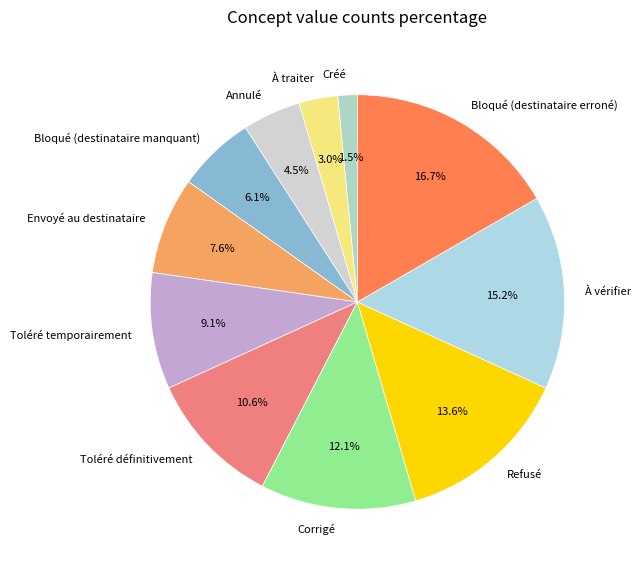

Count the number of slices in the pie.

11